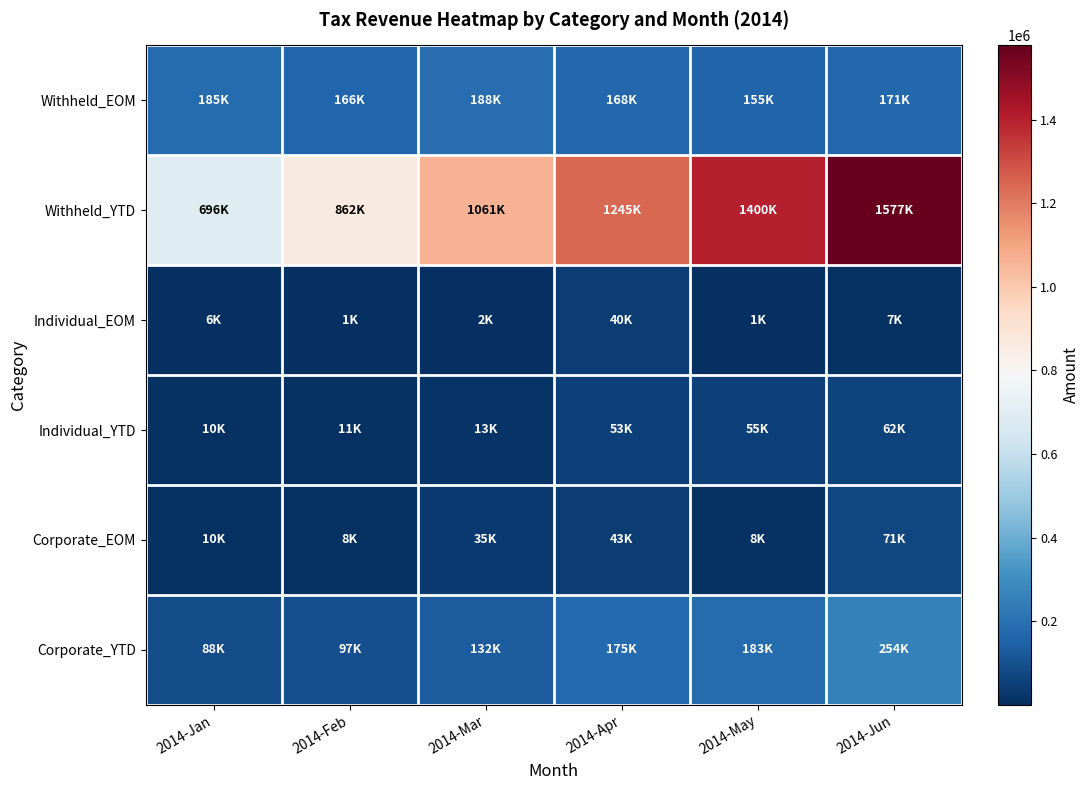

Which category has the highest value across all series?

2014-Jun